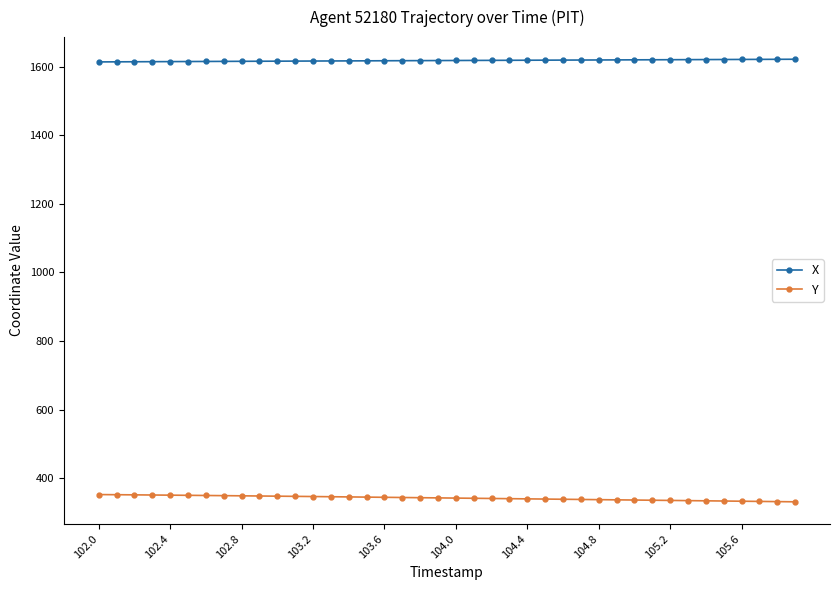

True or false: X and Y cross at least once.

False